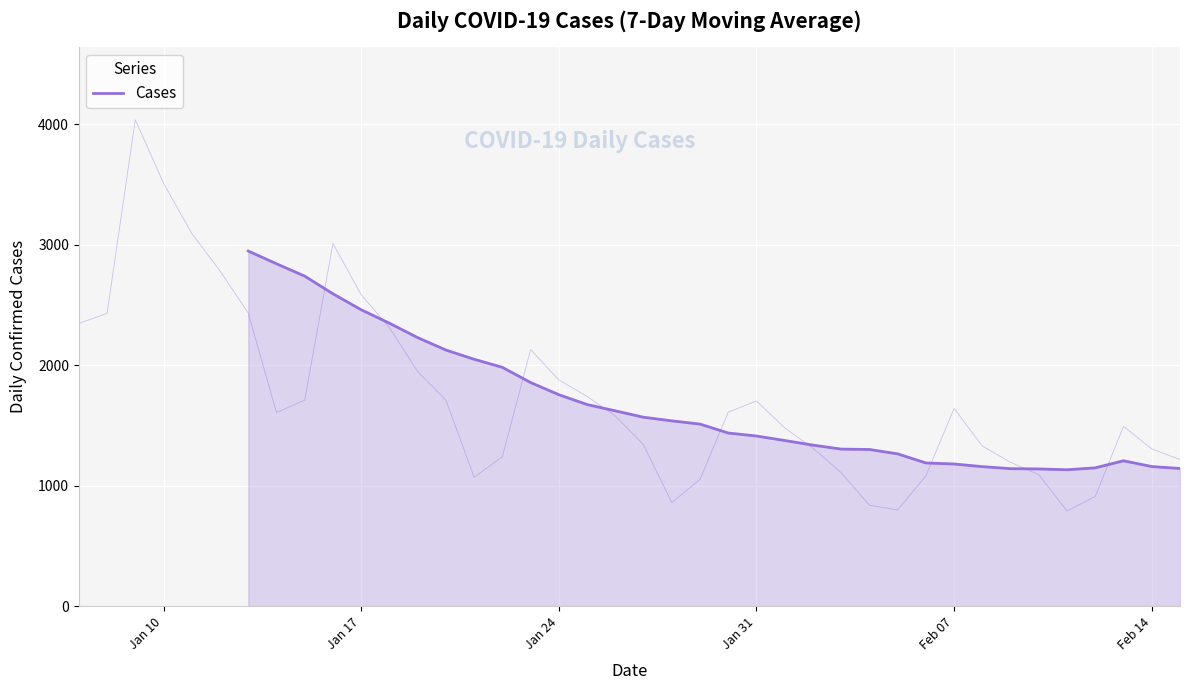

Reading left to right, extract all data points from this chart.

2948.1	2842.4	2739.6	2592.9	2460.4	2348.7	2229.3	2126.0	2049.3	1982.0	1856.1	1755.0	1673.4	1620.9	1567.9	1537.7	1511.0	1436.7	1411.9	1374.6	1336.3	1303.1	1300.0	1263.7	1188.1	1179.3	1157.6	1140.7	1138.4	1131.6	1147.6	1206.3	1158.3	1142.3